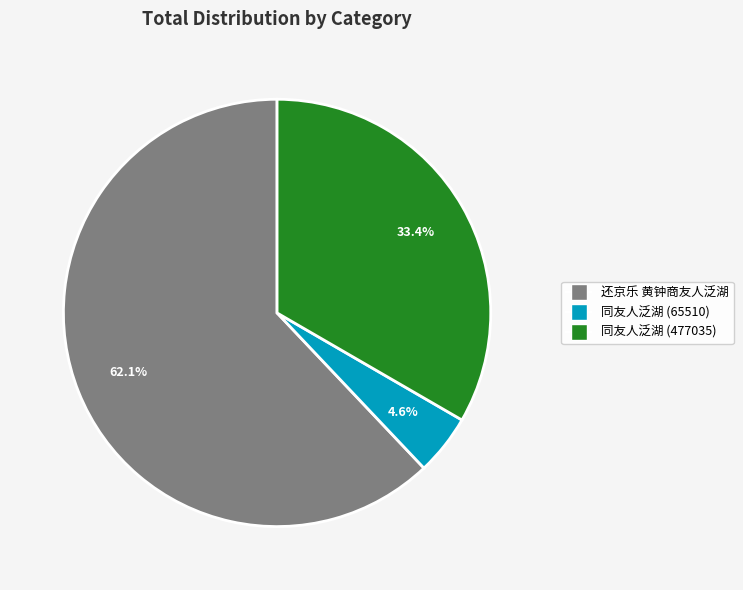

Rank the categories by value from highest to lowest.

还京乐 黄钟商友人泛湖, 同友人泛湖 (477035), 同友人泛湖 (65510)